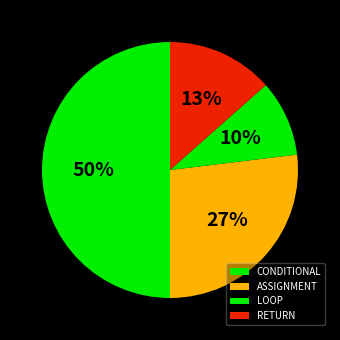

How many segments does this pie chart have?

4